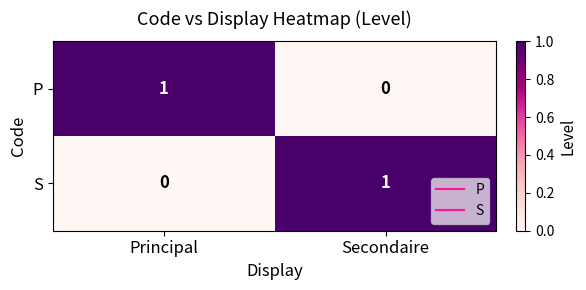

What is the total value across all series at Secondaire?

1